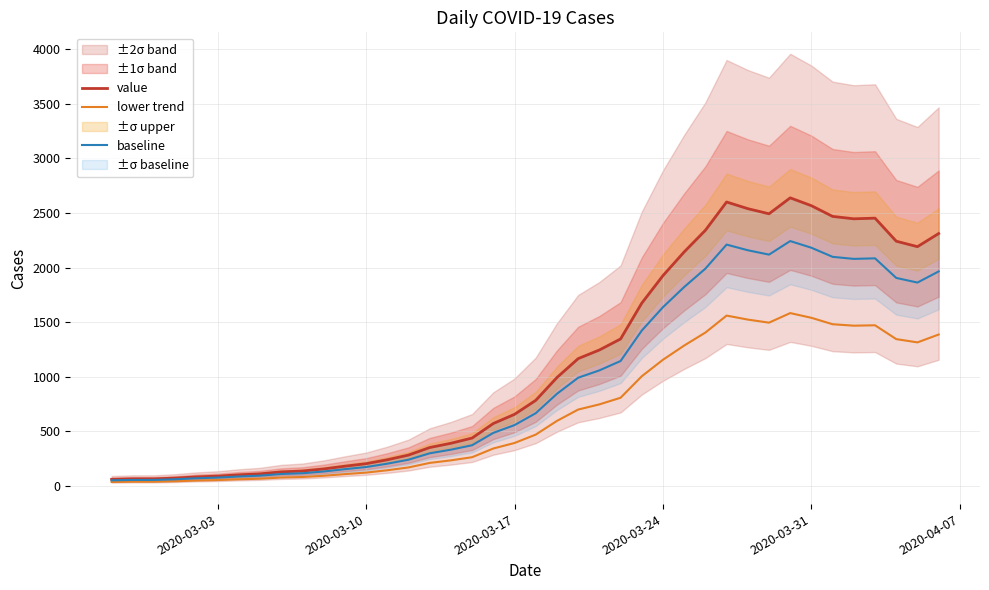

How many values in the baseline series exceed 666?

20